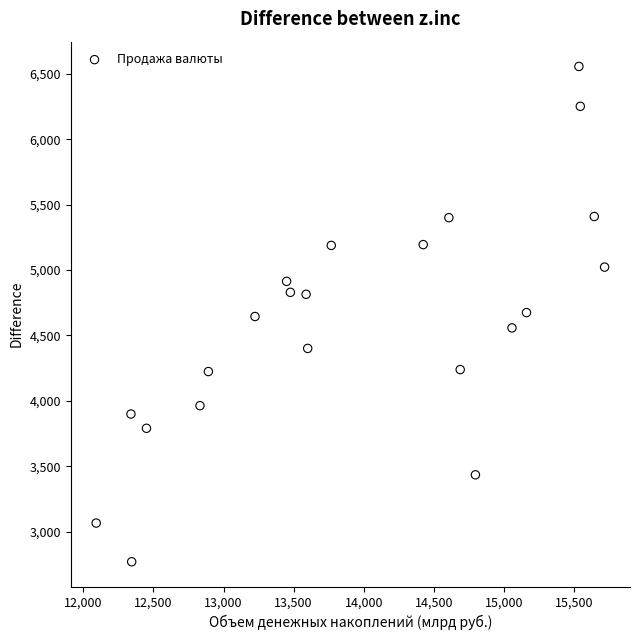

What is the range of Y values (max minus min)?

3789